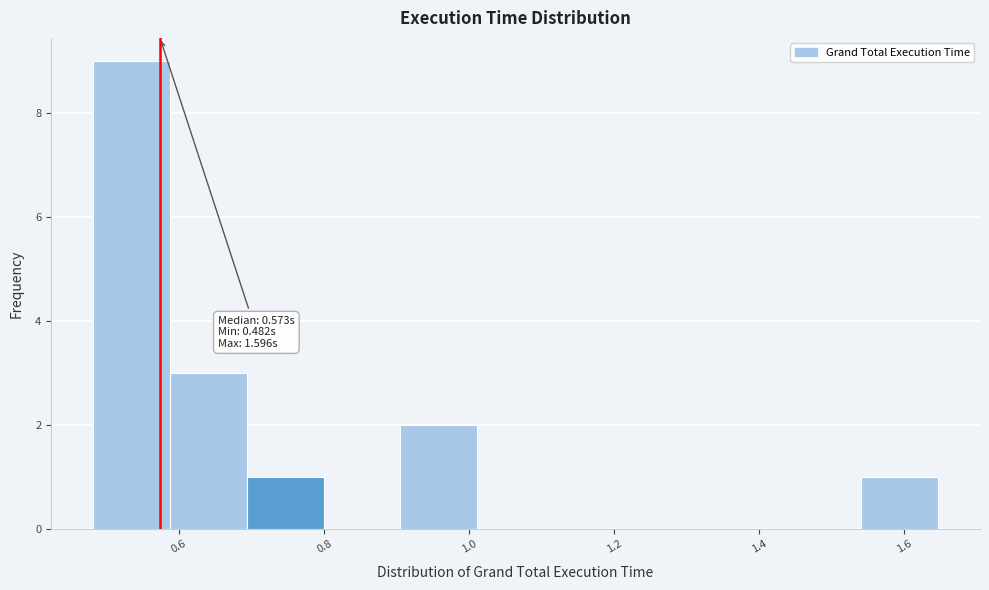

Over which range of the x-axis is the bar tallest?

0.48 to 0.58